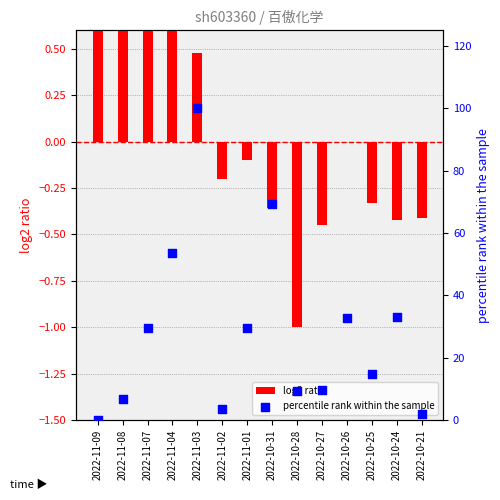

What are all the series names shown in the legend?

log2 ratio, percentile rank within the sample